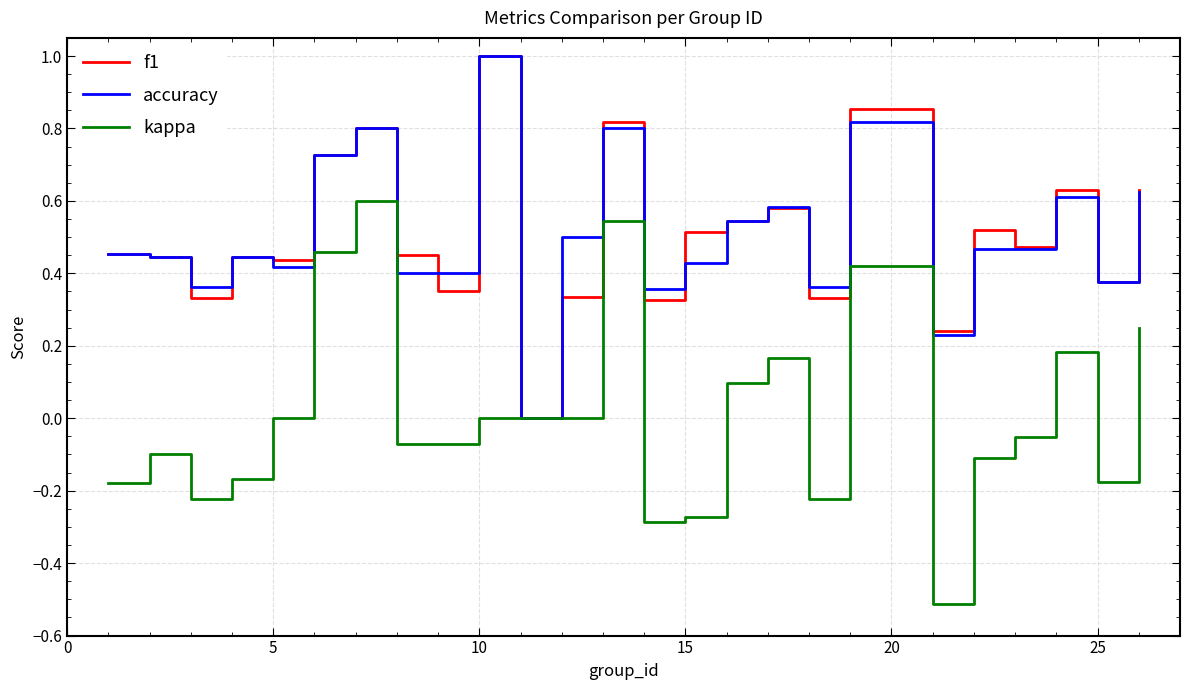

What is the smallest value displayed?

-0.5